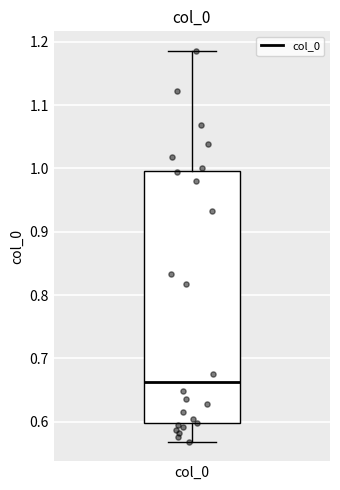

Read this box plot against the y-axis: the position of the median line, the range covered by the box, and the ends of both whiskers. The values are not printed on the chart, so give them approximately, as read against the axis.

median 0.66, box 0.60 to 1.00, whiskers 0.57 to 1.19